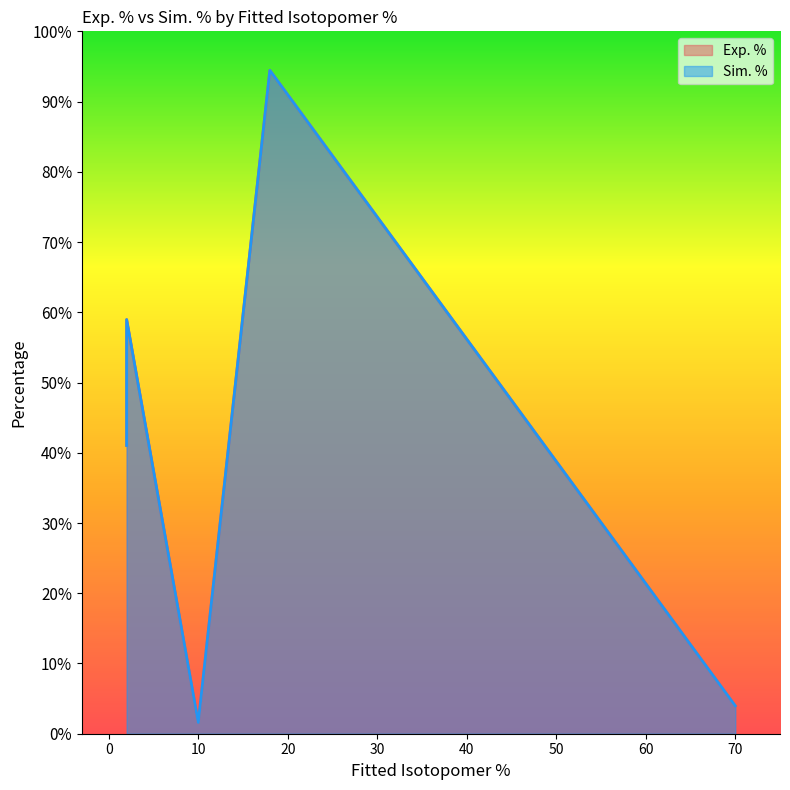

How many lines are shown in the chart?

2